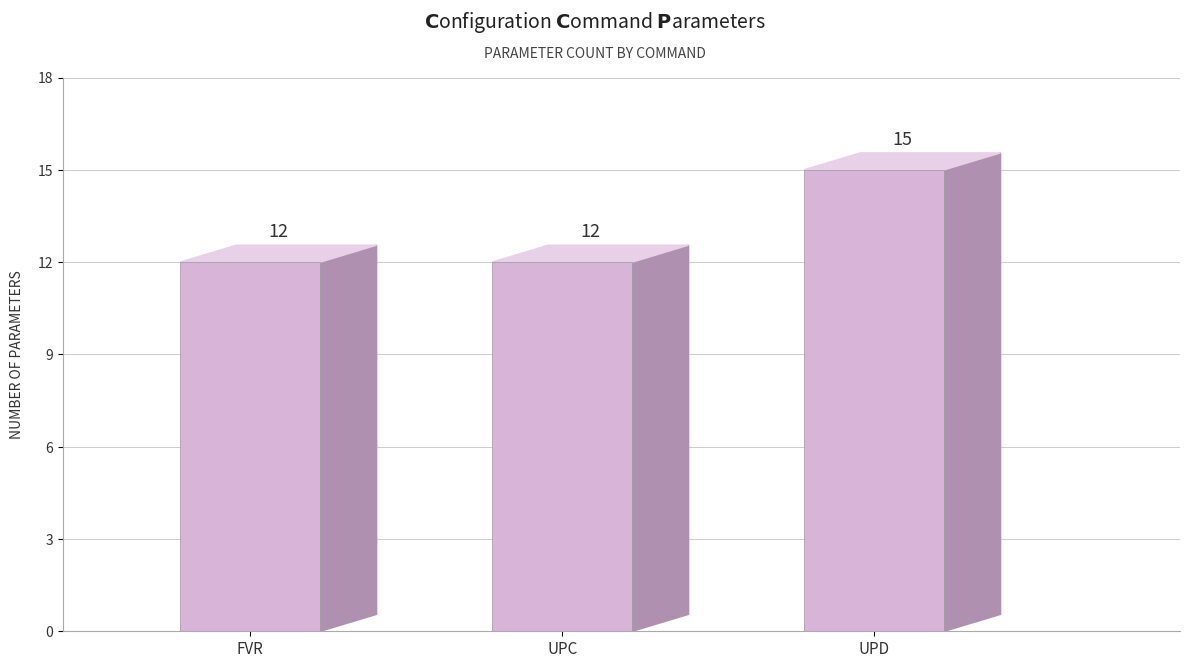

The chart shows a value of 19 at FVR. True or false?

False